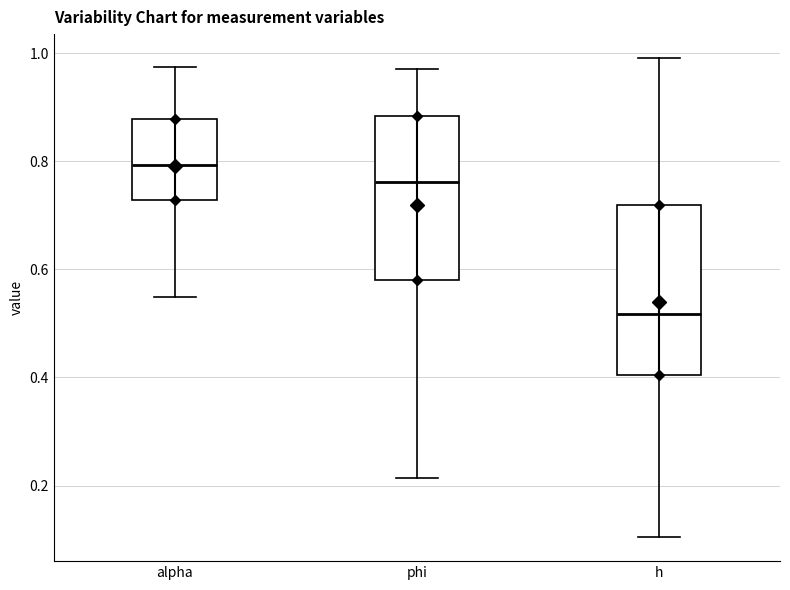

Reading left to right, transcribe this box plot: for each box, give where its median line is, the range the box spans, and where its two whiskers end, as read against the y-axis. The values are not printed on the chart, so give them approximately, as read against the axis.

alpha: median 0.80, box 0.72 to 0.88, whiskers 0.54 to 0.98
phi: median 0.76, box 0.58 to 0.88, whiskers 0.22 to 0.98
h: median 0.52, box 0.40 to 0.72, whiskers 0.10 to 1.00